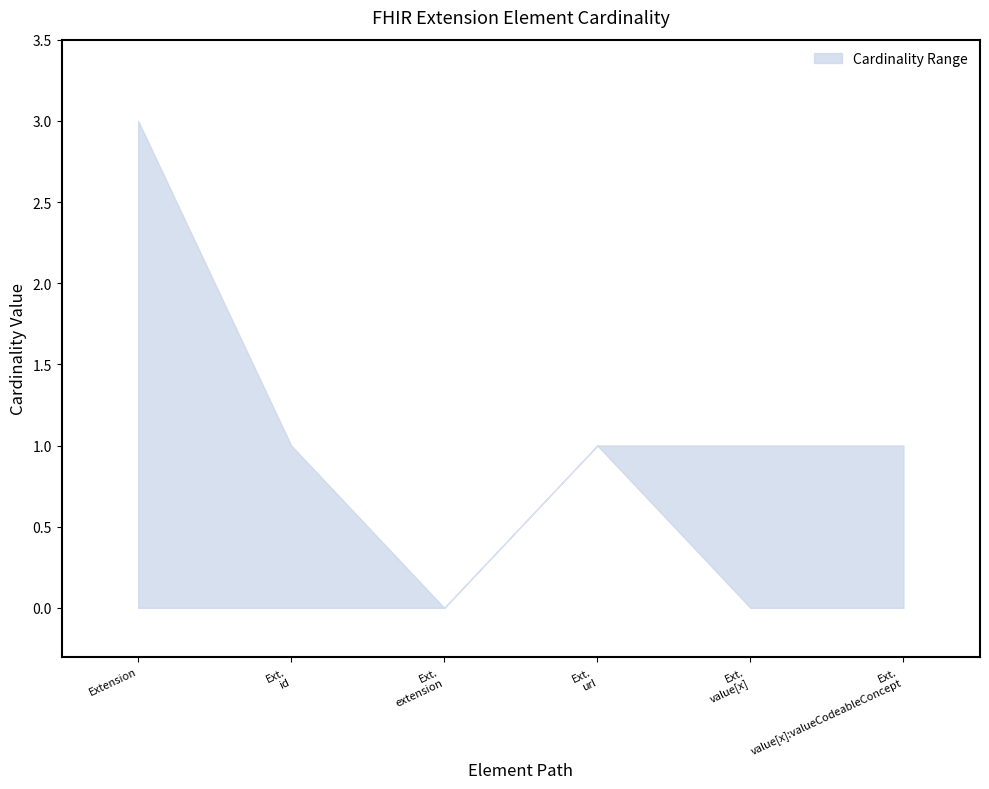

True or false: Base Max upper and Base Min intersect in this chart.

False